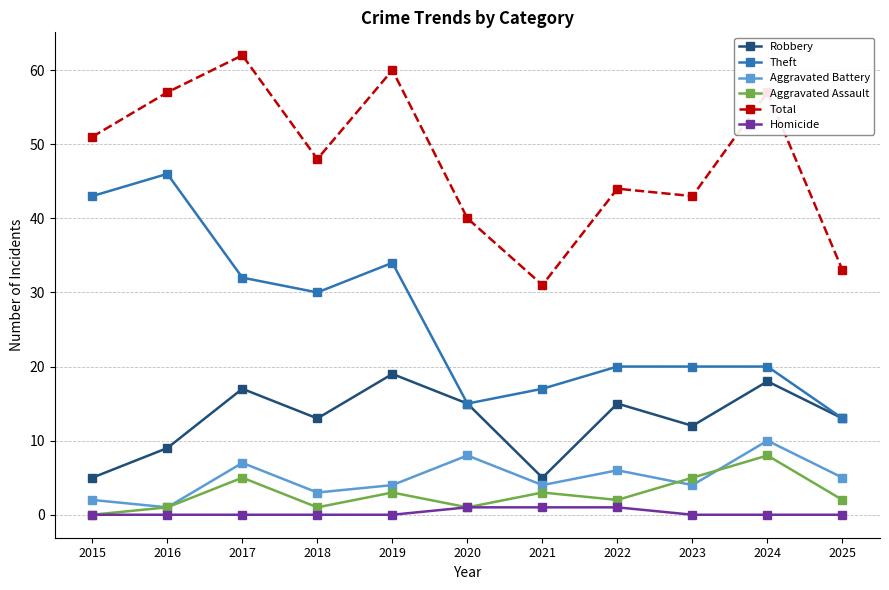

Reading right to left, extract all data points from this chart.

Robbery: 13	18	12	15	5	15	19	13	17	9	5
Theft: 13	20	20	20	17	15	34	30	32	46	43
Aggravated Battery: 5	10	4	6	4	8	4	3	7	1	2
Aggravated Assault: 2	8	5	2	3	1	3	1	5	1	0
Total: 33	57	43	44	31	40	60	48	62	57	51
Homicide: 0	0	0	1	1	1	0	0	0	0	0